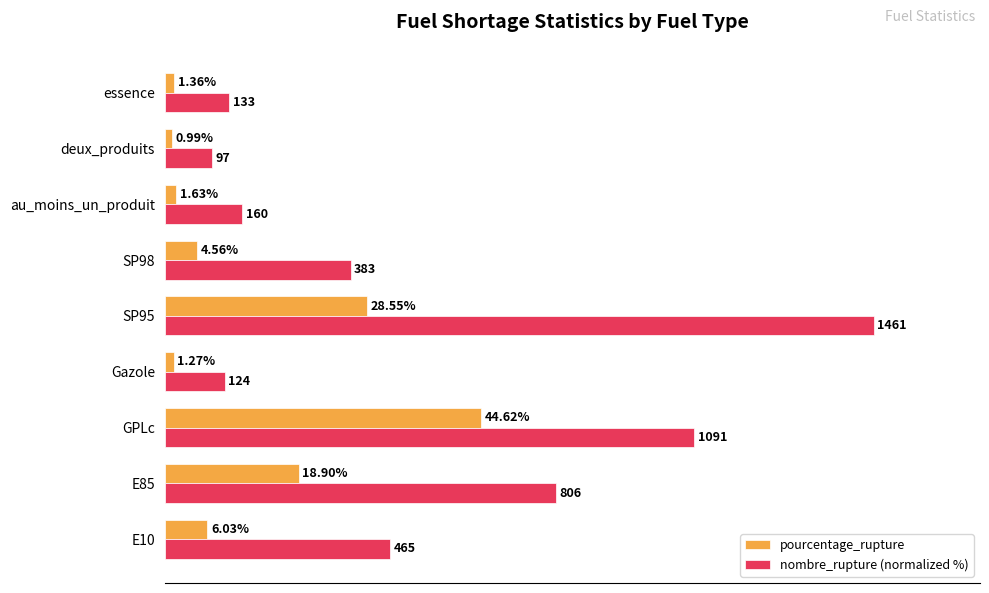

List the labels in order of pourcentage_rupture value, smallest first.

deux_produits, Gazole, essence, au_moins_un_produit, SP98, E10, E85, SP95, GPLc